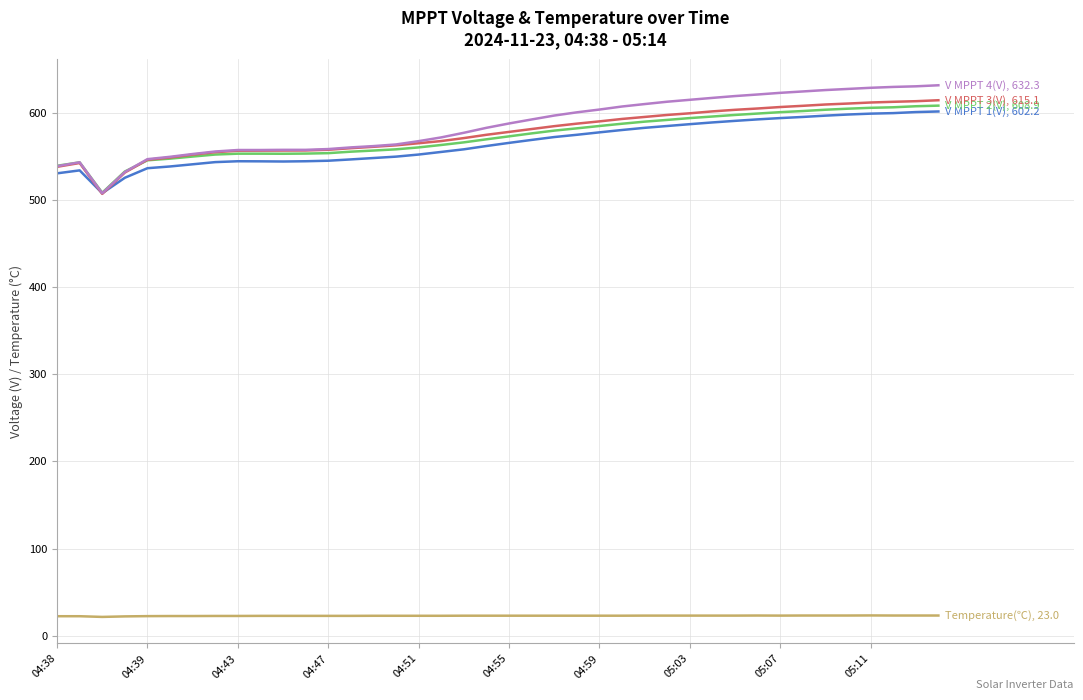

What is the smallest value displayed?

21.4